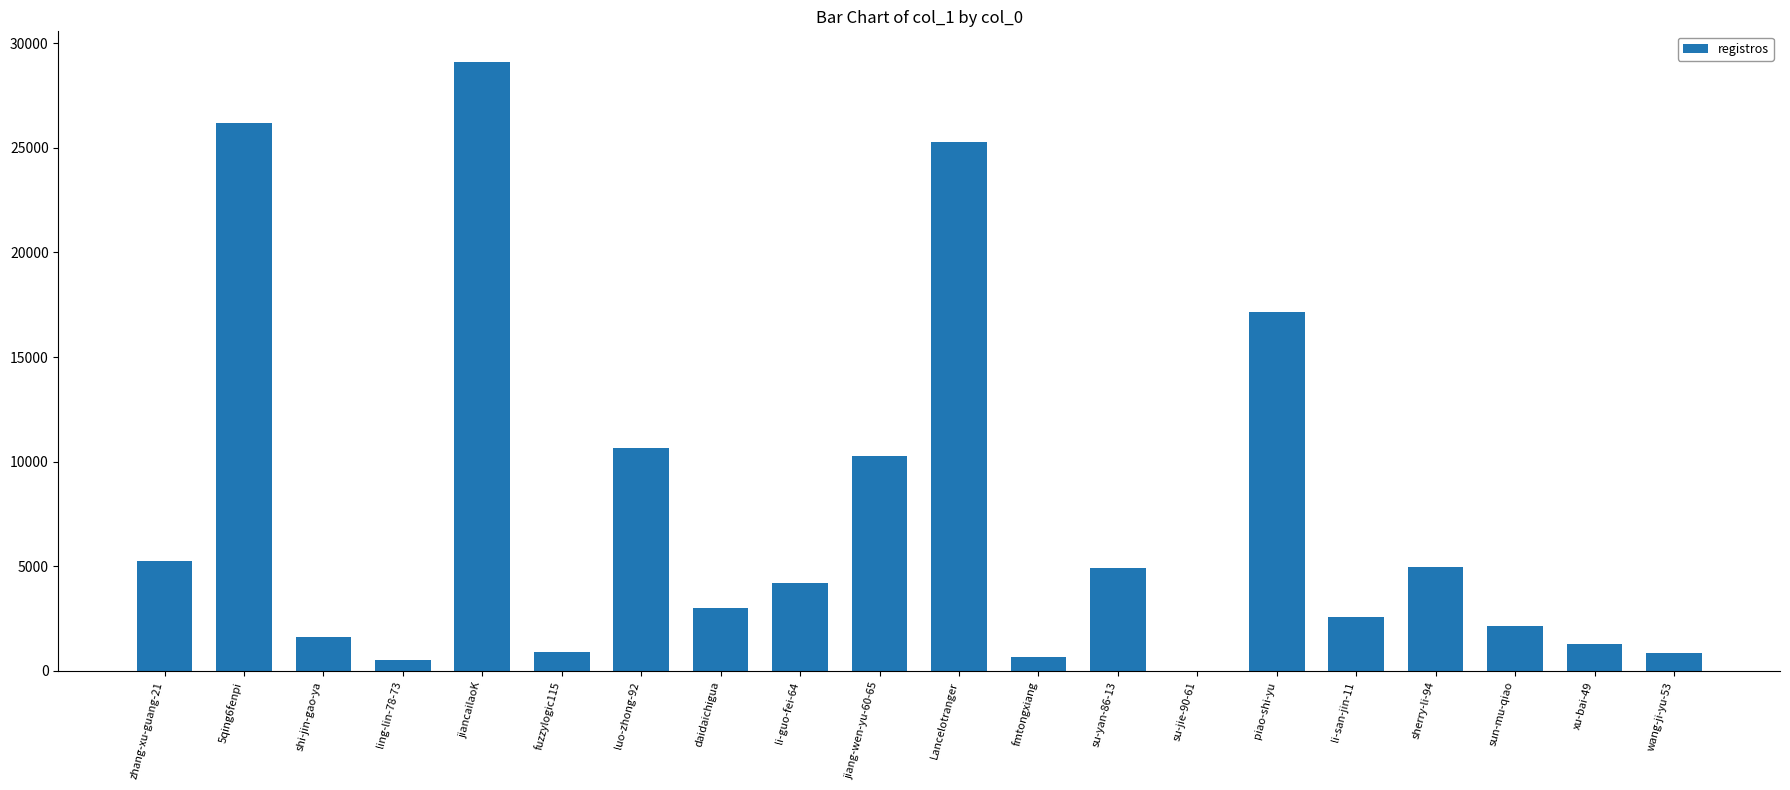

What is the sum of the values at zhang-xu-guang-21 and li-san-jin-11?

7874